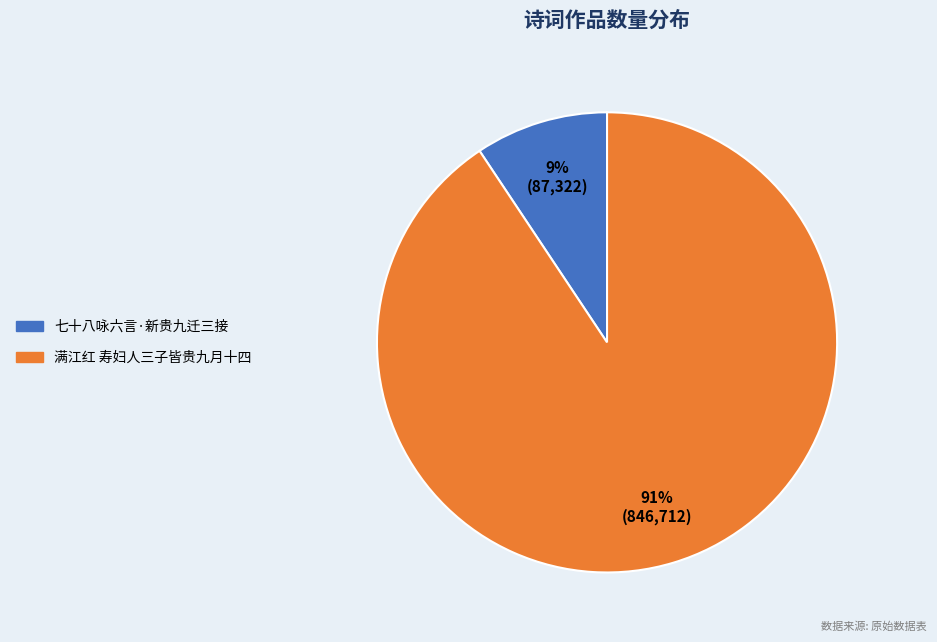

Which has a higher value, 七十八咏六言·新贵九迁三接 or 满江红 寿妇人三子皆贵九月十四?

满江红 寿妇人三子皆贵九月十四